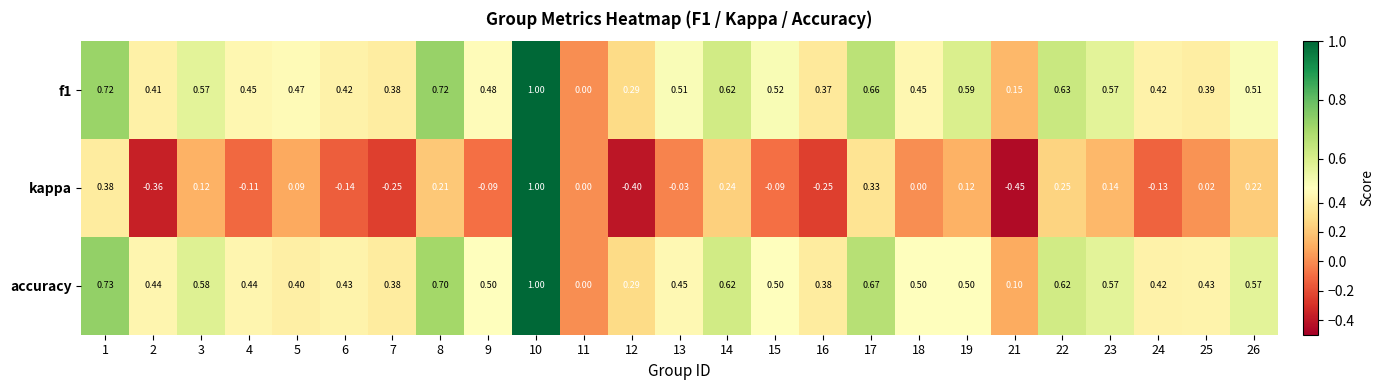

Which category has the lowest value across all series?

21